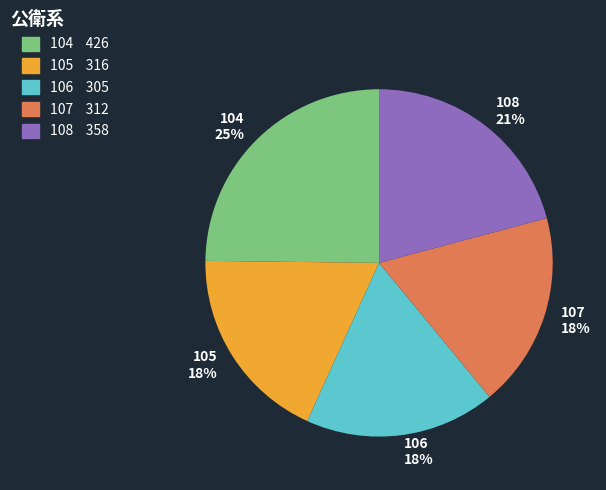

To the nearest percent, what percentage of the pie is 104?

25%